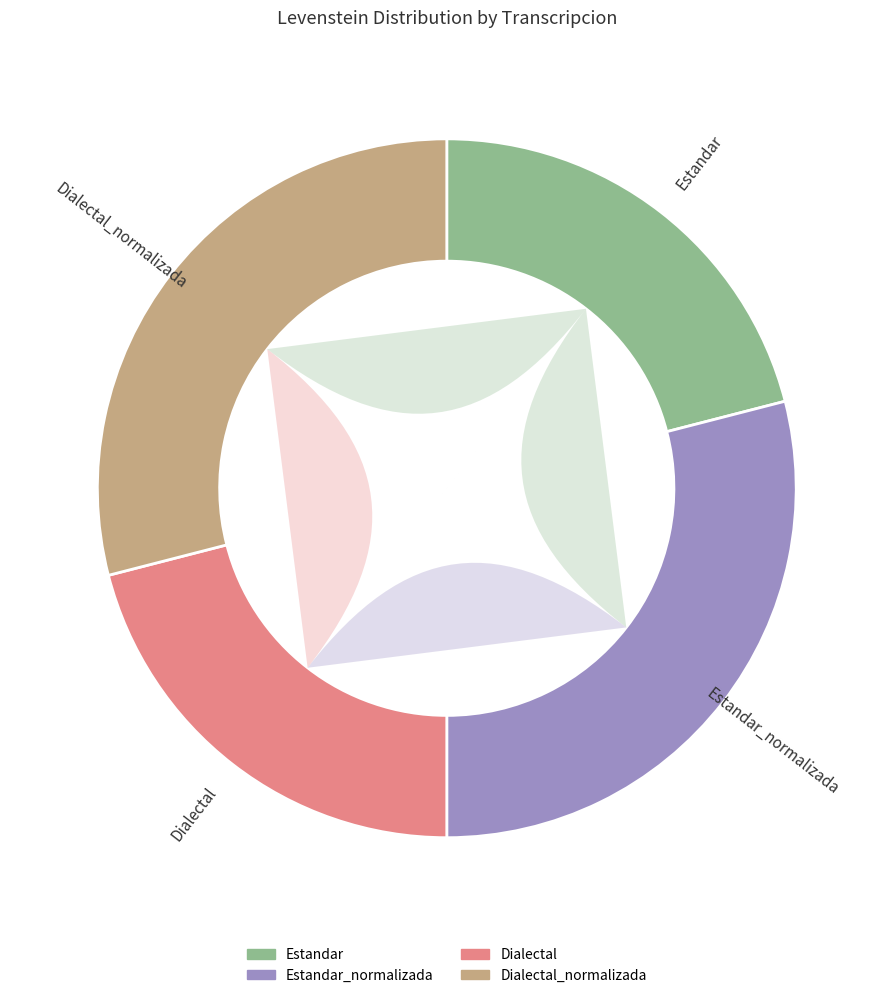

What is the smallest slice in the pie chart?

Estandar